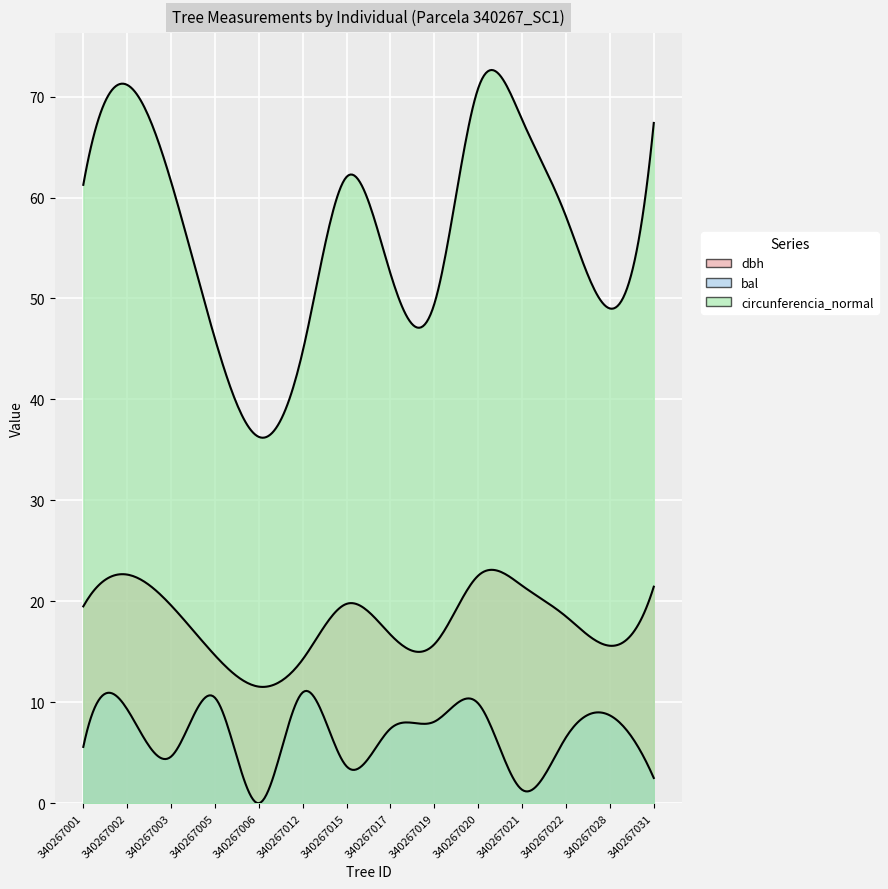

At which label does bal first exceed 7?

340267002